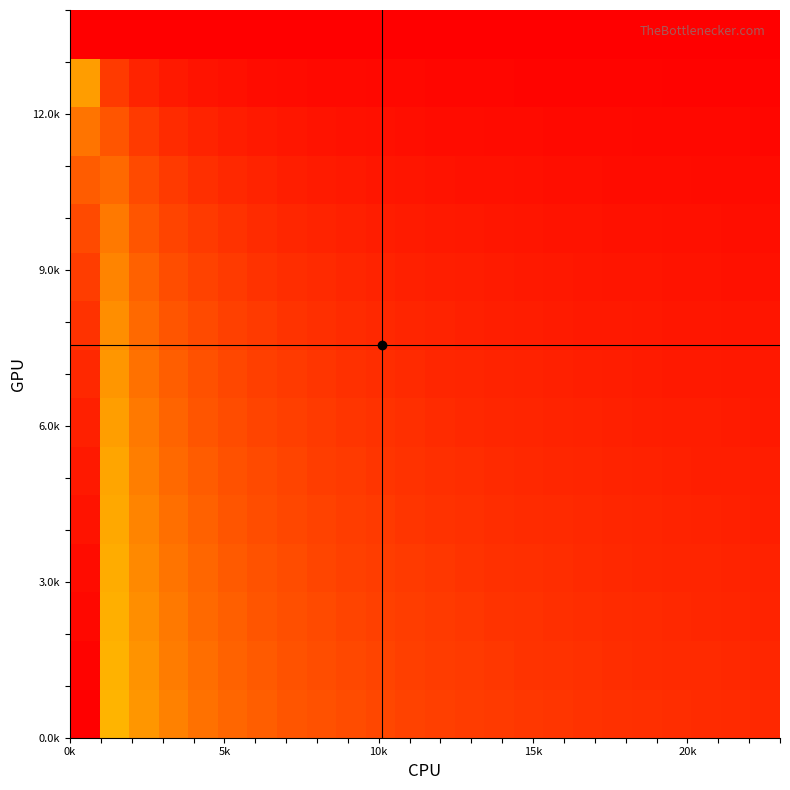

At how many categories does at least one series exceed 3?

2